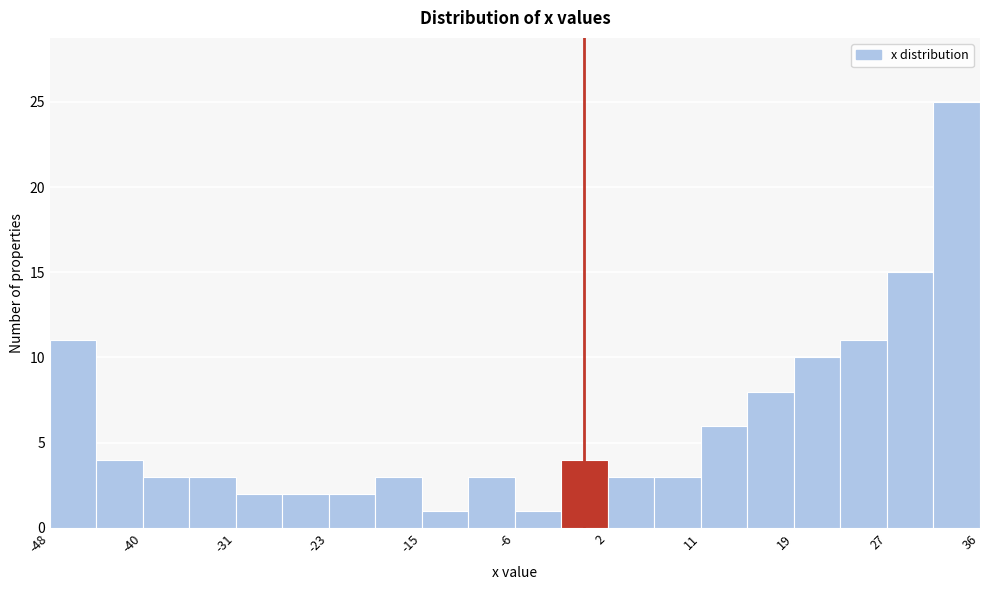

Reading left to right, list every bar in this chart as the range it spans on the x-axis followed by its height. Neither the bar edges nor the heights are printed on the chart, so give them approximately, as read against the axes.

-48 to -44: 11
-44 to -40: 4
-40 to -35: 3
-35 to -31: 3
-31 to -27: 2
-27 to -23: 2
-23 to -19: 2
-19 to -15: 3
-15 to -10: 1
-10 to -6: 3
-6 to -2: 1
-2 to 2: 4
2 to 6: 3
6 to 11: 3
11 to 15: 6
15 to 19: 8
19 to 23: 10
23 to 27: 11
27 to 31: 15
31 to 36: 25